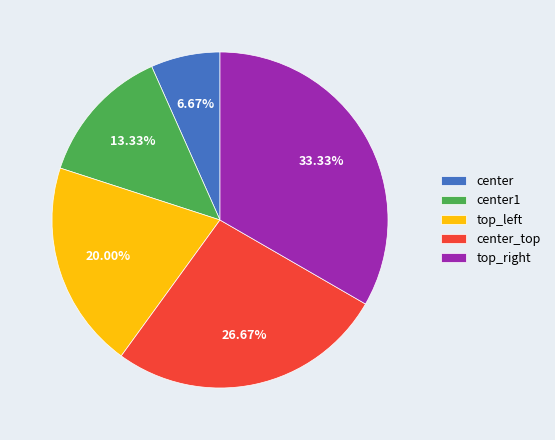

To the nearest percent, what is the average slice percentage?

20%